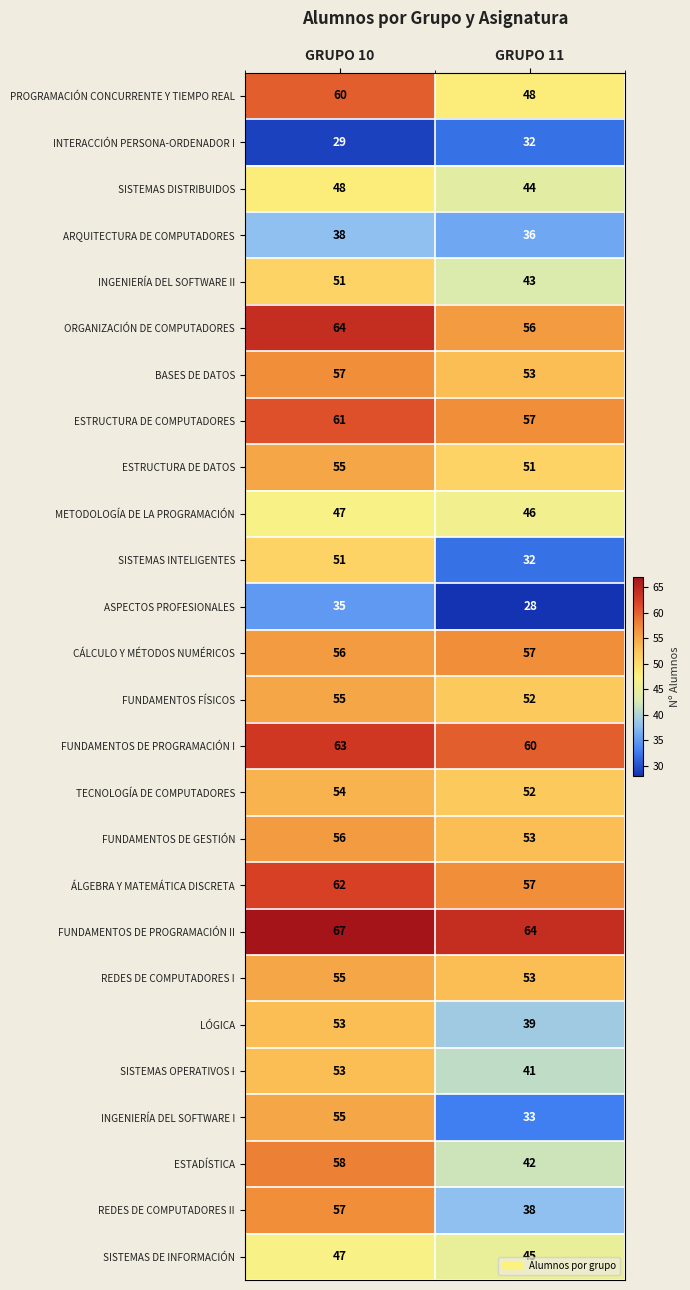

At which category is the sum across all series the highest?

GRUPO 10